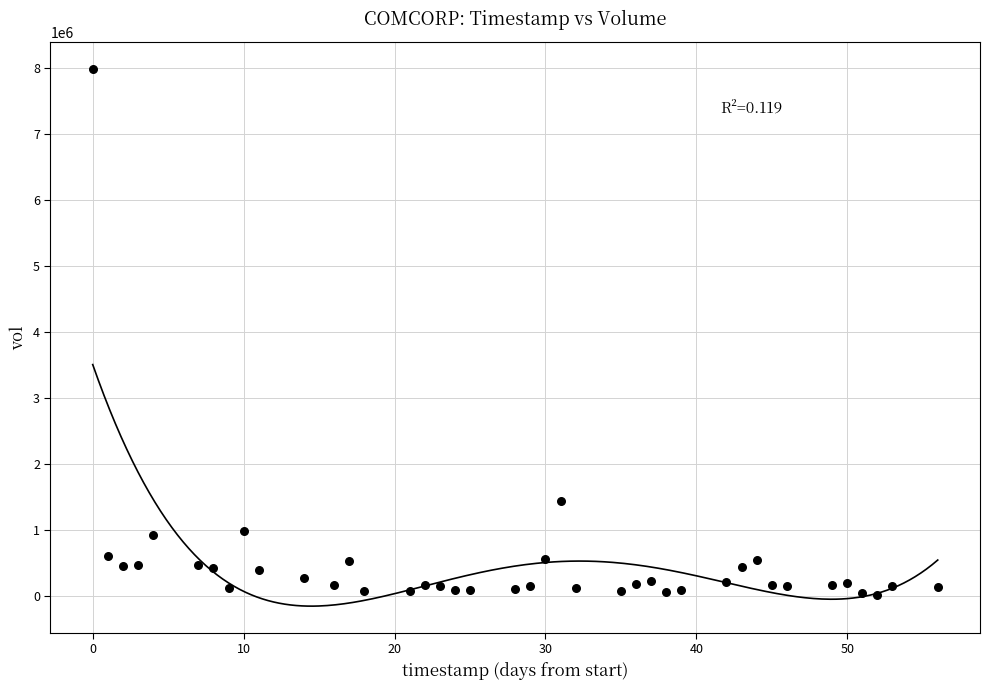

What Y value in the scatter plot is closest to 4002450?

1433000